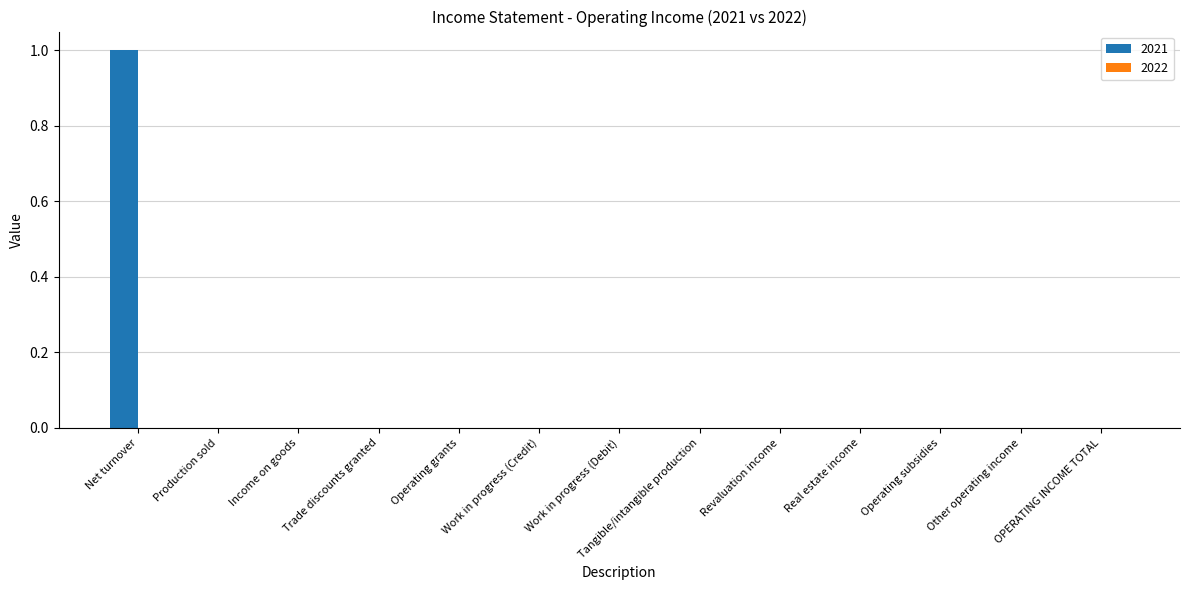

What is the difference between the values at Net turnover and Trade discounts granted?

1